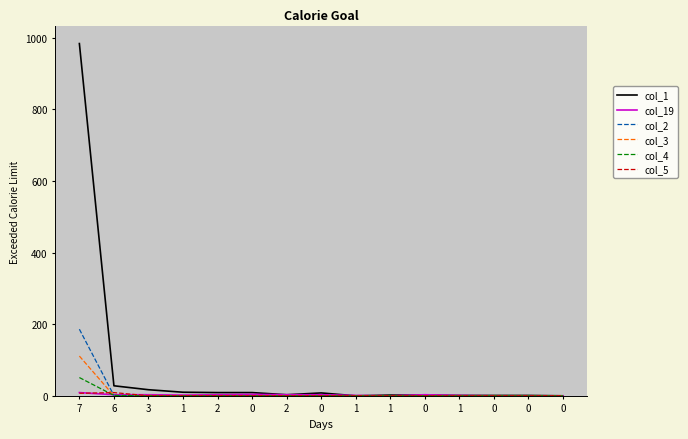

Reading left to right, transcribe all the data shown in this chart.

col_1: 984	28	17	10	9	9	3	8	0	2	2	1	1	1	0
col_19: 9	3	3	2	3	4	3	3	1	0	3	1	0	0	0
col_2: 186	1	0	0	0	0	0	0	0	0	0	0	0	0	0
col_3: 111	0	1	0	0	0	0	0	0	0	0	0	0	0	0
col_4: 51	1	0	0	0	0	0	0	0	0	0	0	0	0	0
col_5: 7	9	0	0	0	0	0	0	0	0	0	0	0	0	0